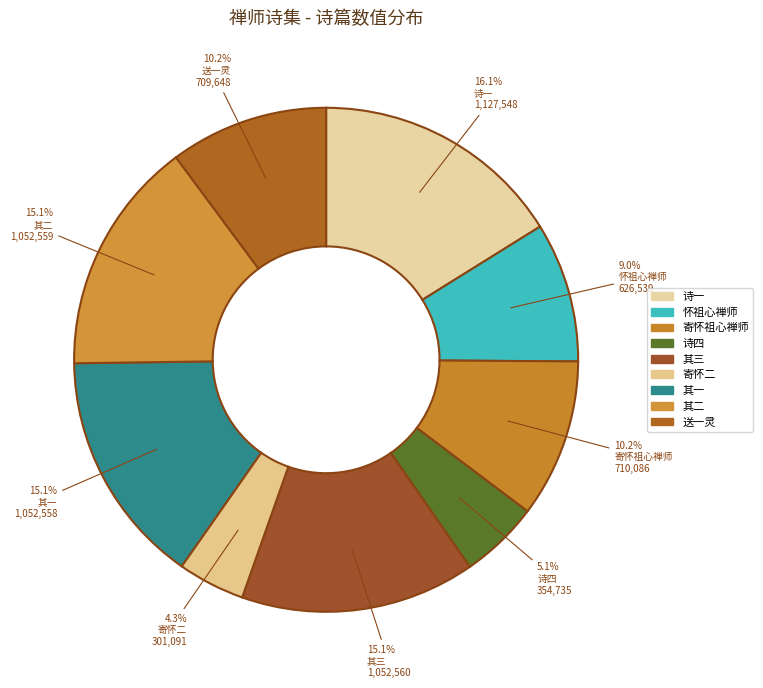

Count the number of slices in the pie.

9